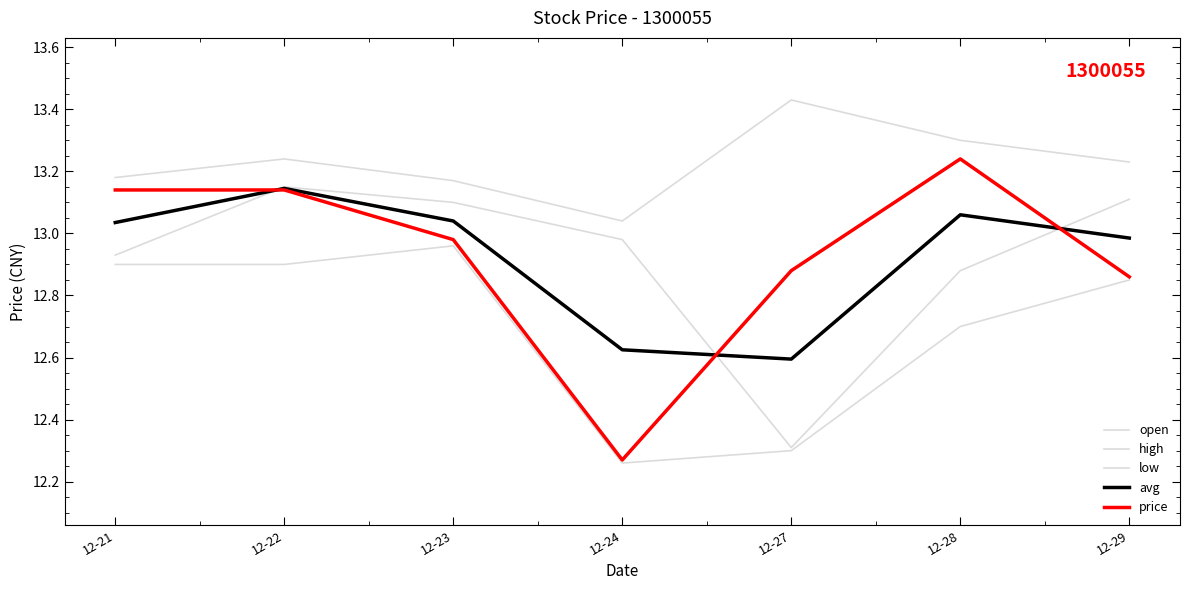

What is the smallest value displayed?

12.3